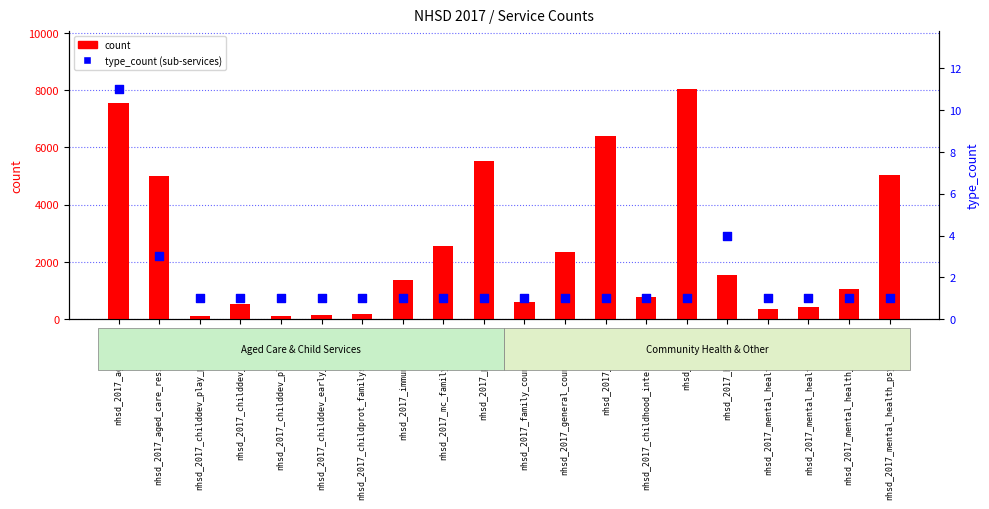

Is the value of count at nhsd_2017_dentist greater than the value of type_count (sub-services) at nhsd_2017_childhood_intervention?

Yes